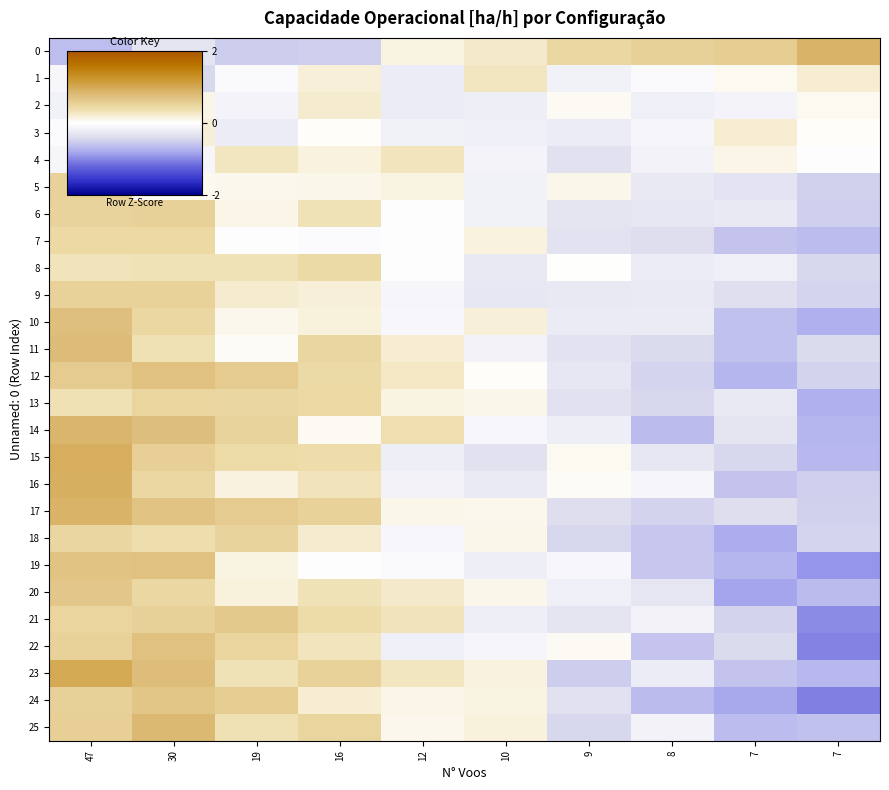

What is the total value across all series at 7?

-10.0